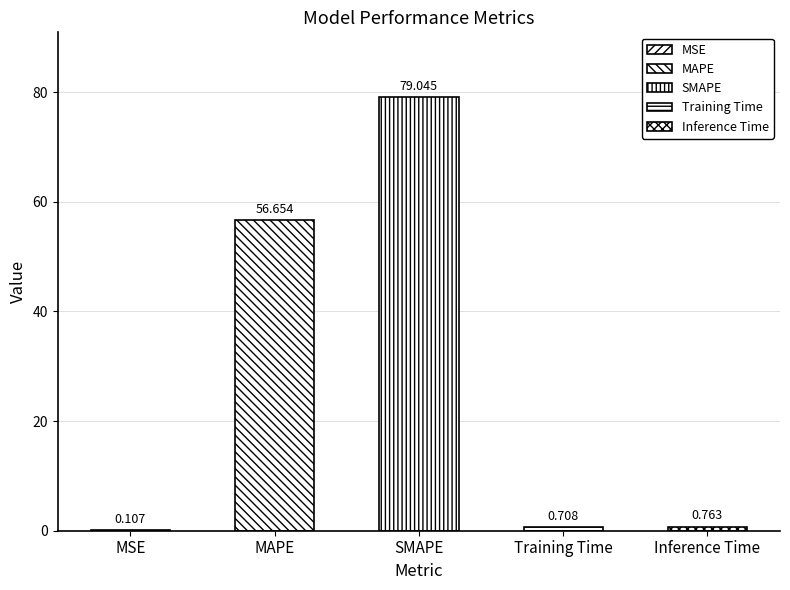

Which category has the highest value across all series?

SMAPE